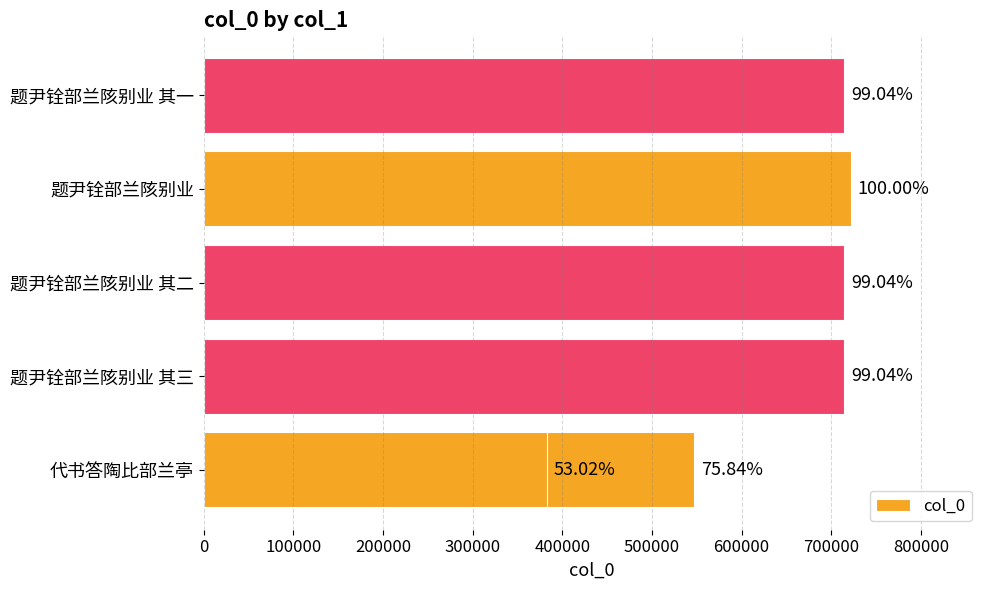

The chart shows a value of 277325 at 题尹铨部兰陔别业 其一. True or false?

False